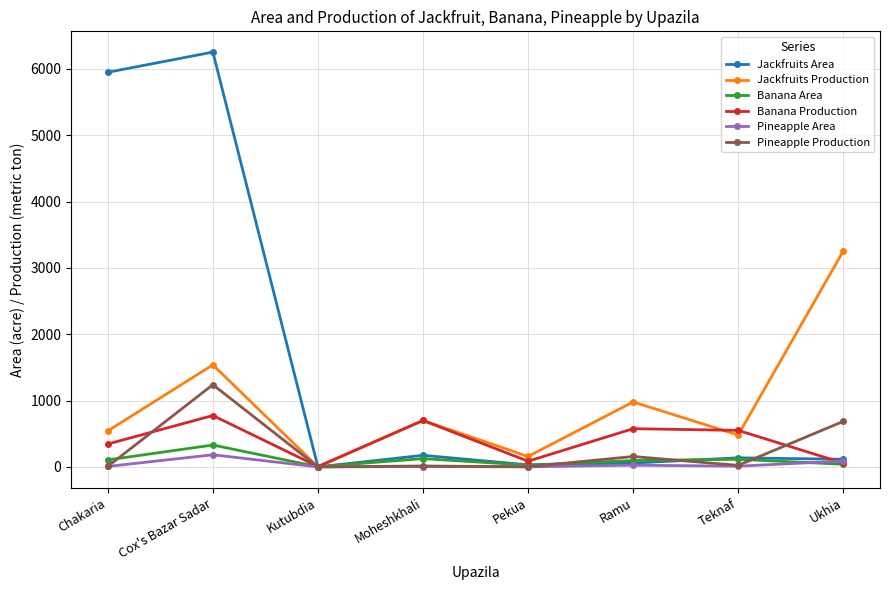

What is the label of the 3rd point from the right?

Ramu